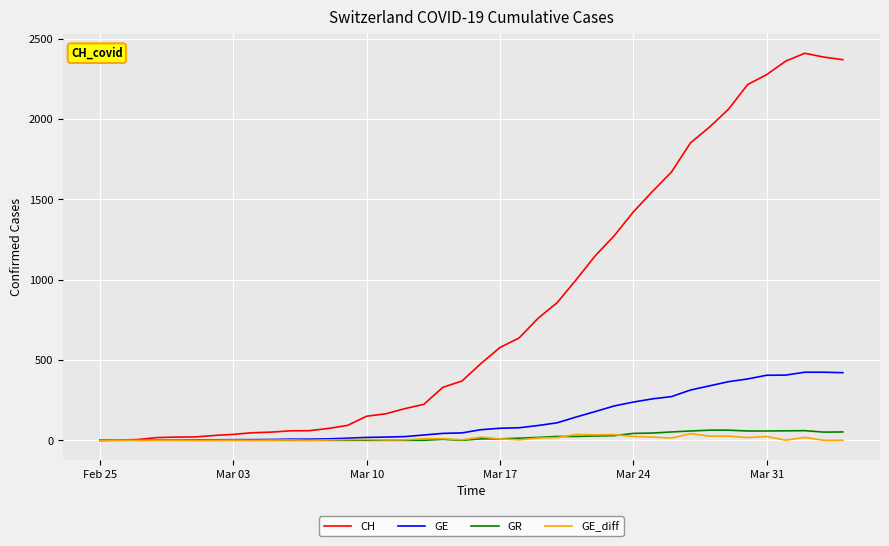

What is the average value of the GE series?

136